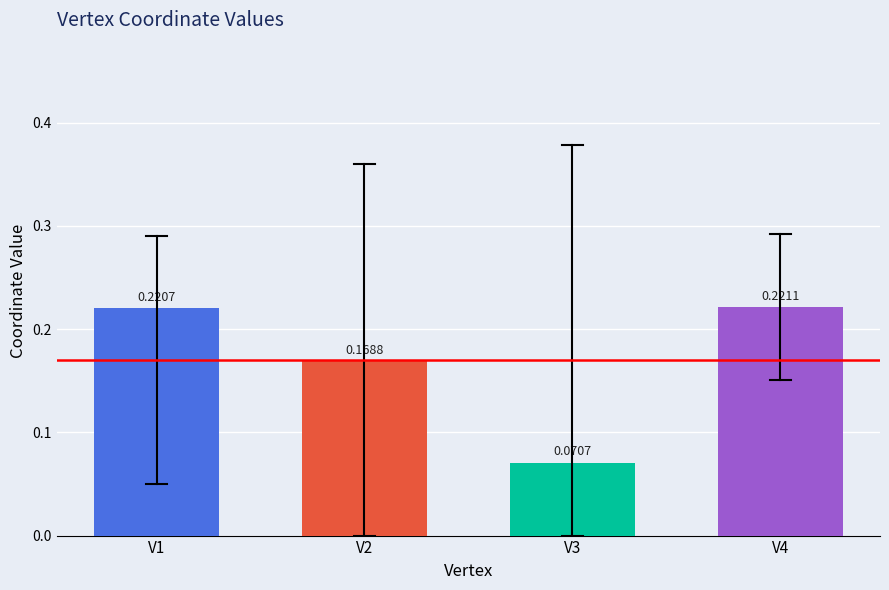

How many bars are there in total?

4